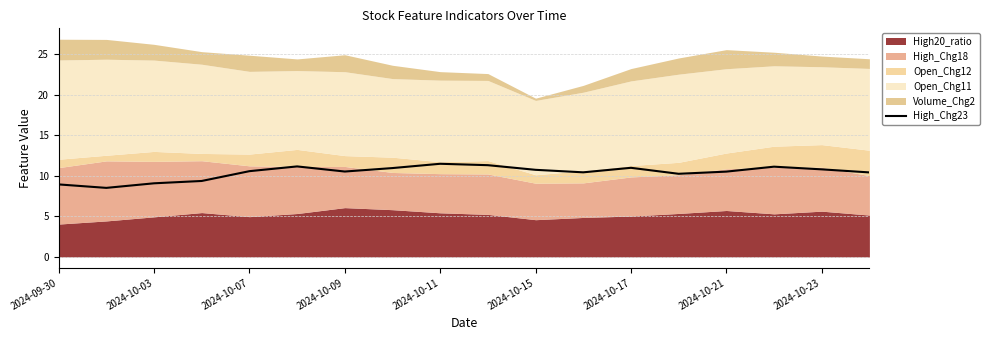

True or false: High_Chg23 has a value of 10.8 at 2024-10-23.

True